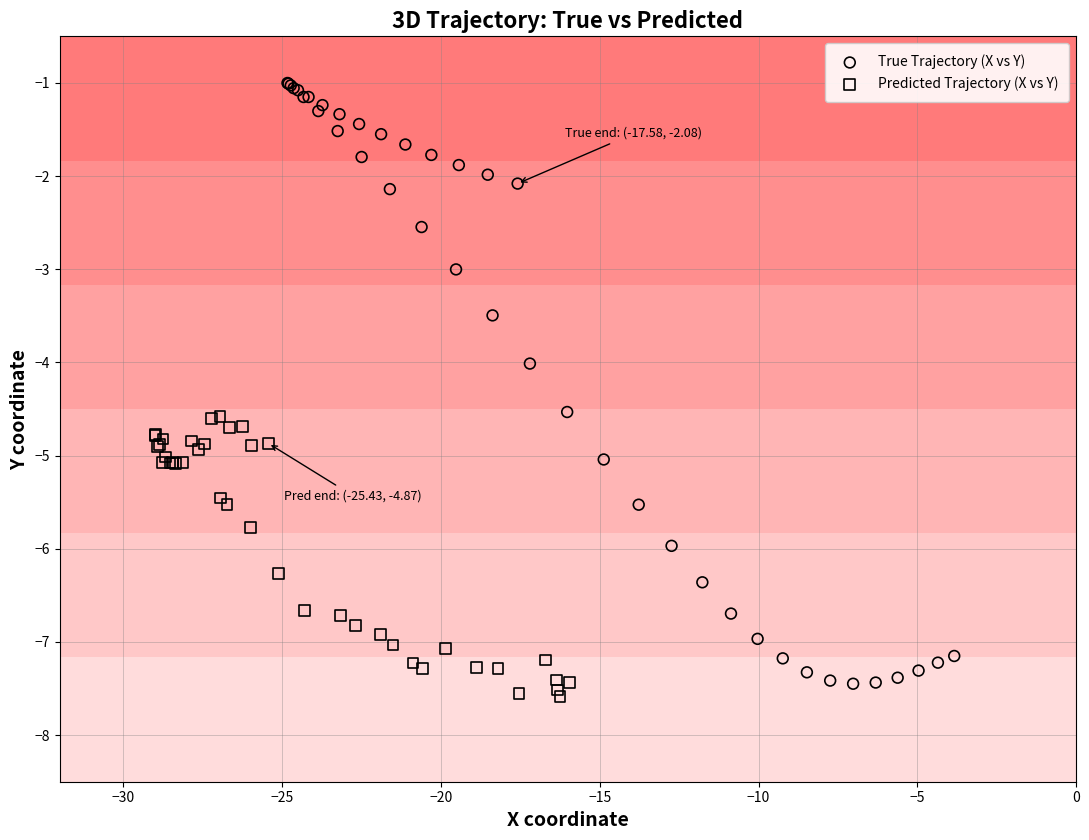

Which series has the largest Y range (max minus min)?

True Trajectory (X vs Y)